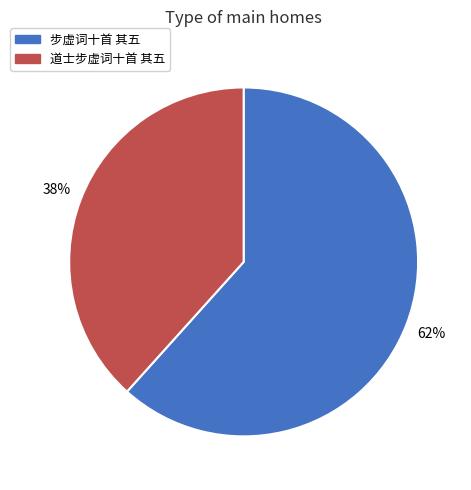

What is the smallest slice in the pie chart?

道士步虚词十首 其五